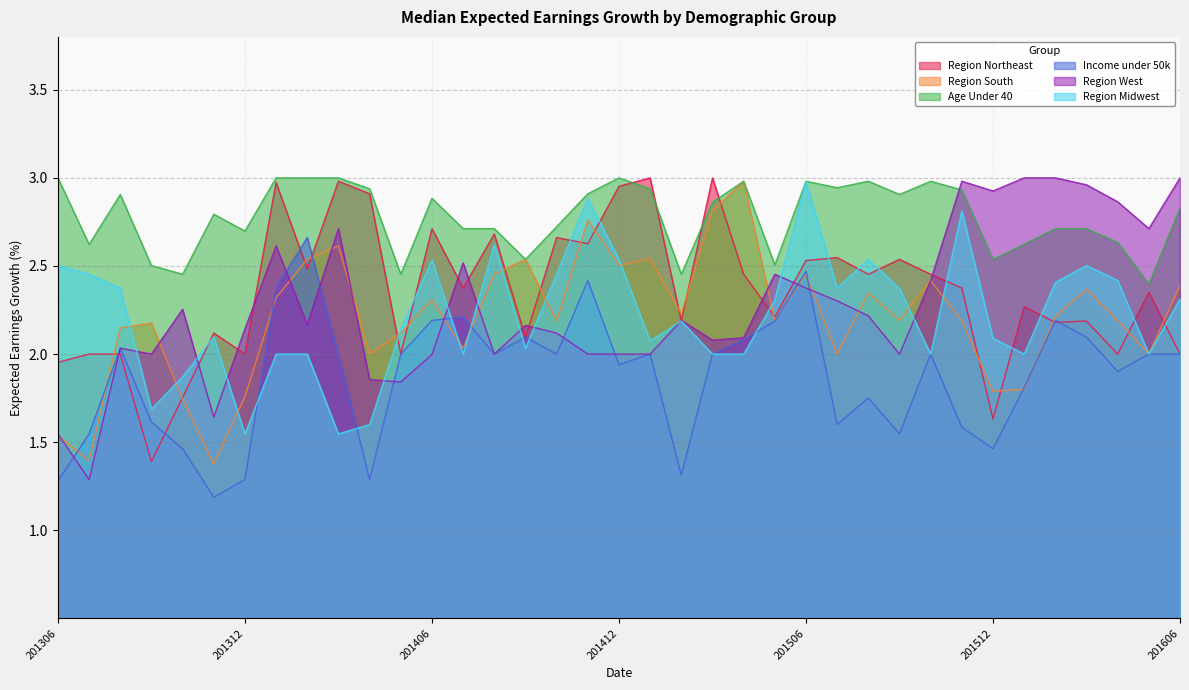

What are all the series names shown in the legend?

Region Northeast, Region South, Age Under 40, Income under 50k, Region West, Region Midwest